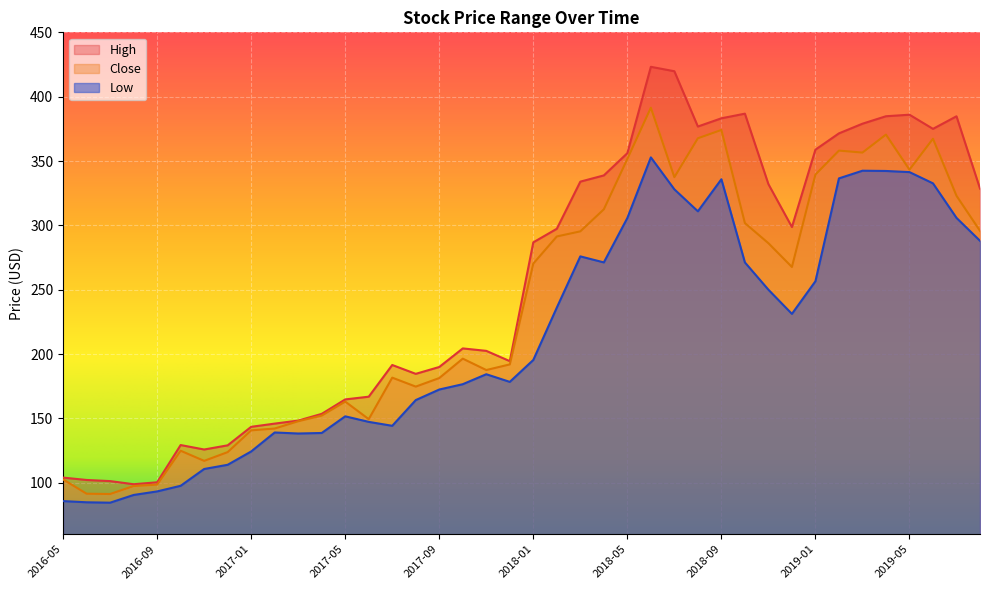

Count the number of categories in the chart.

40